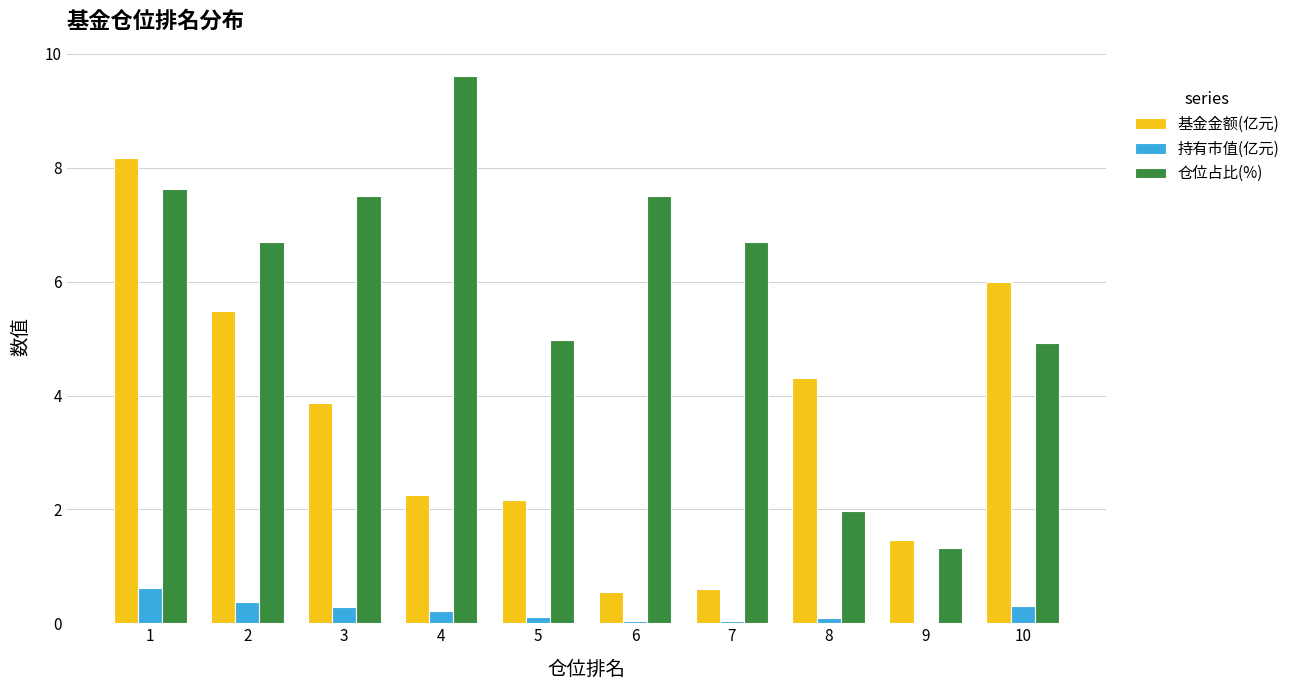

What is the spread (max minus min) of values at 2?

6.3